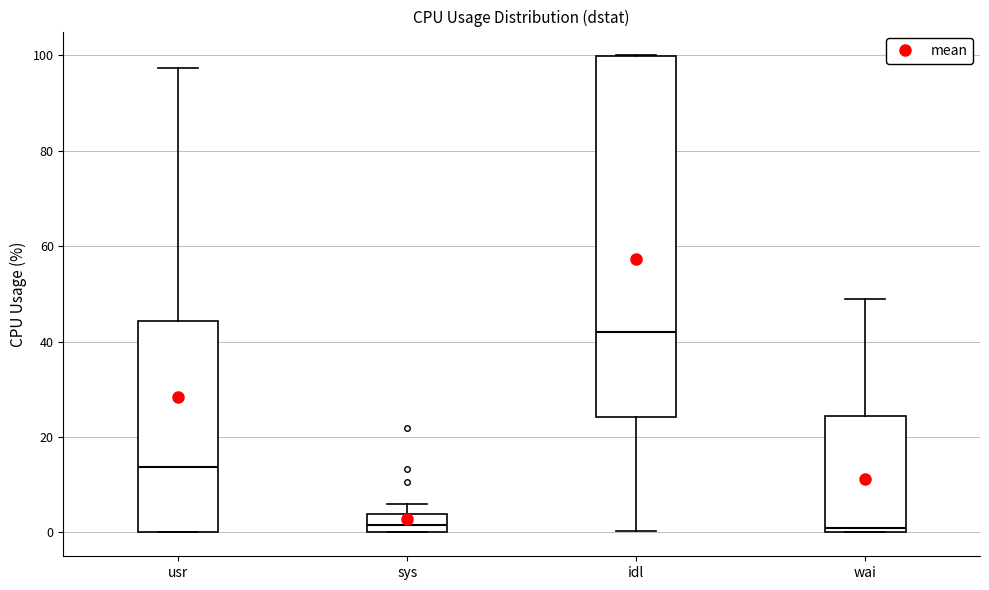

Reading left to right, transcribe this box plot: for each box, give where its median line is, the range the box spans, and where its two whiskers end, as read against the y-axis. The values are not printed on the chart, so give them approximately, as read against the axis.

usr: median 14, box 0 to 44, whiskers 0 to 98
sys: median 2, box 0 to 4, whiskers 0 to 6
idl: median 42, box 24 to 100, whiskers 0 to 100
wai: median 0 (just above the box's lower edge), box 0 to 24, whiskers 0 to 48